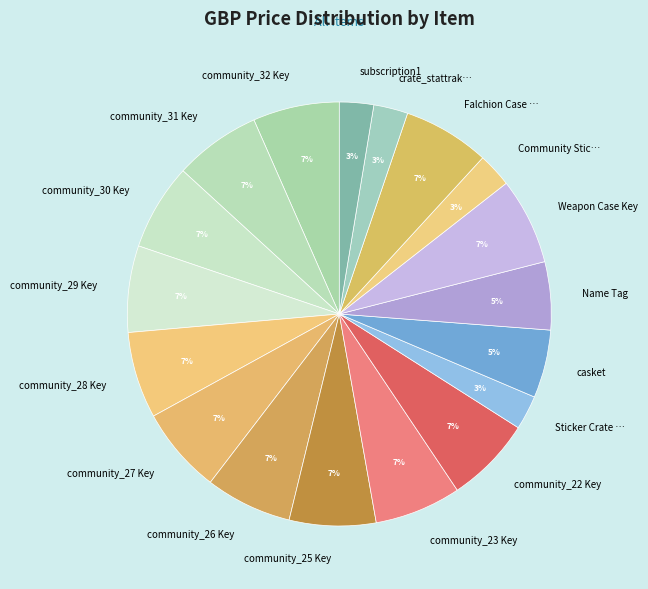

Combined, do Weapon Case Key and community_26 Key account for over 50%?

No